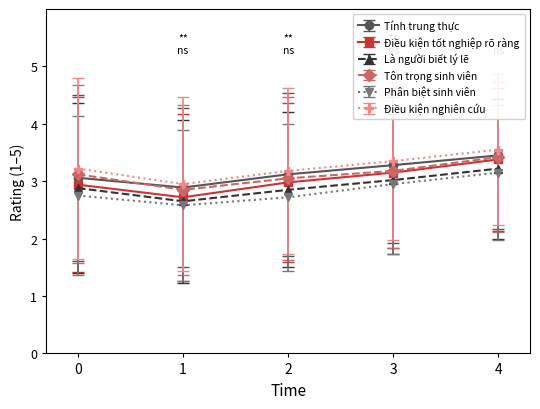

What is the average value of the Phân biệt sinh viên series?

2.8